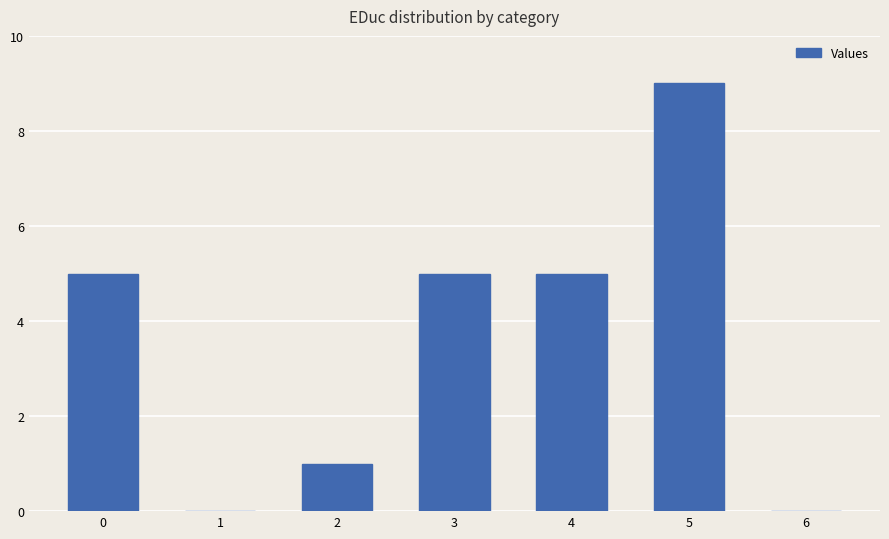

Read the value at 4.

5